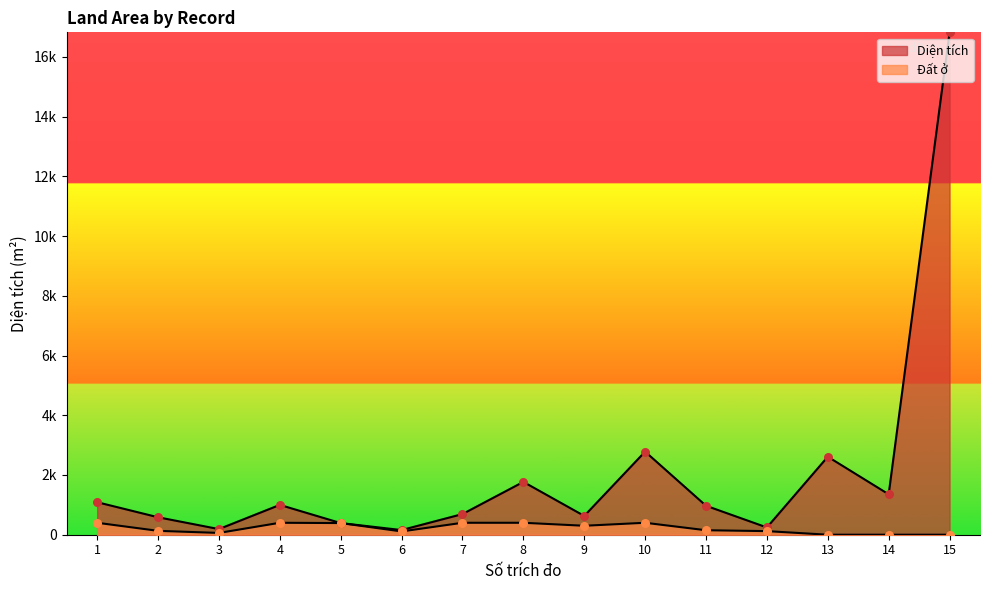

At how many categories does at least one series exceed 4980?

1